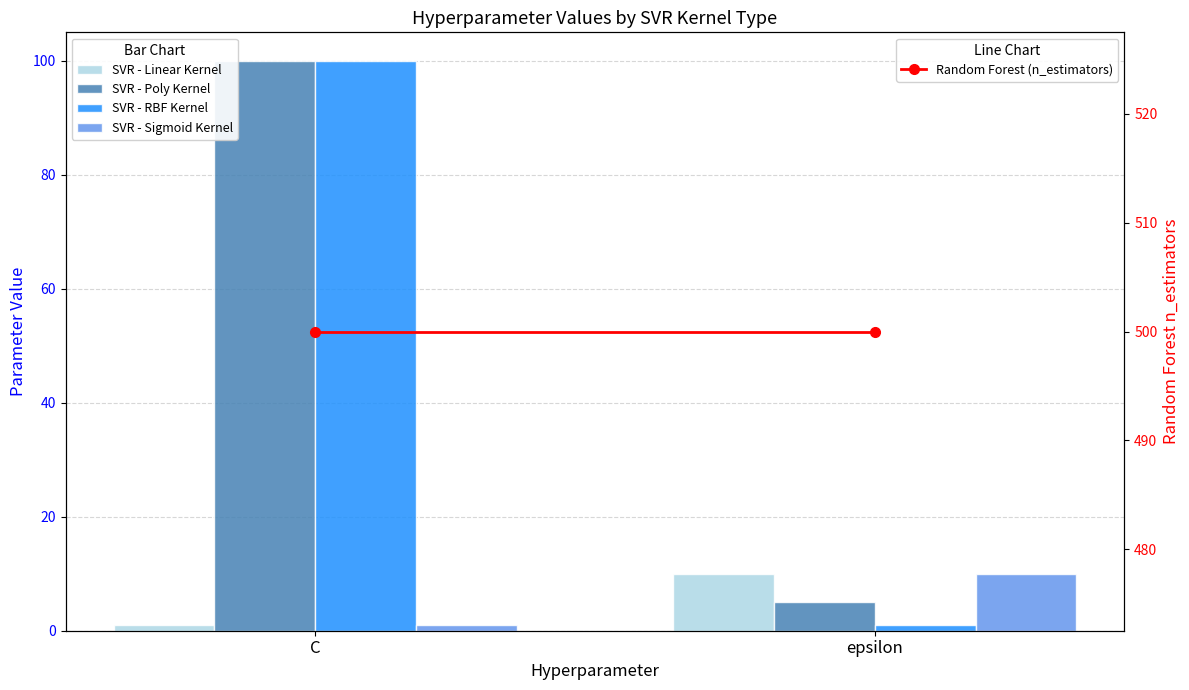

True or false: SVR - Poly Kernel has a value of 100 at C.

True